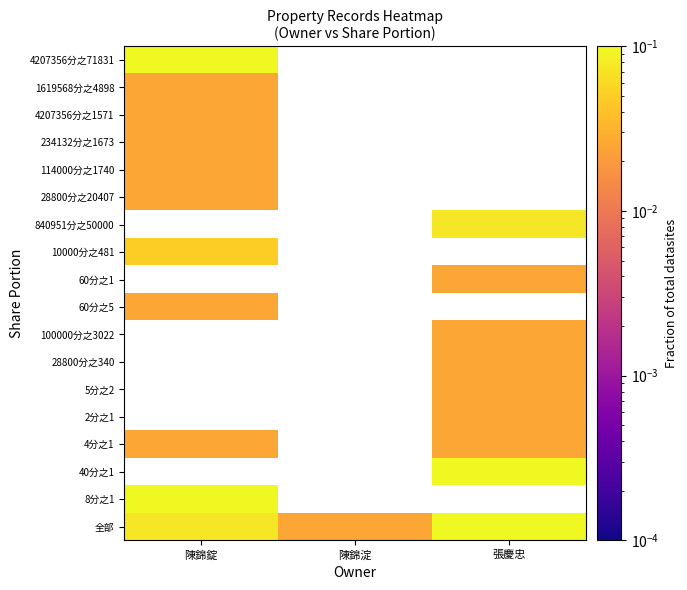

Which has a higher value, 陳錦淀 or 張慶忠?

張慶忠